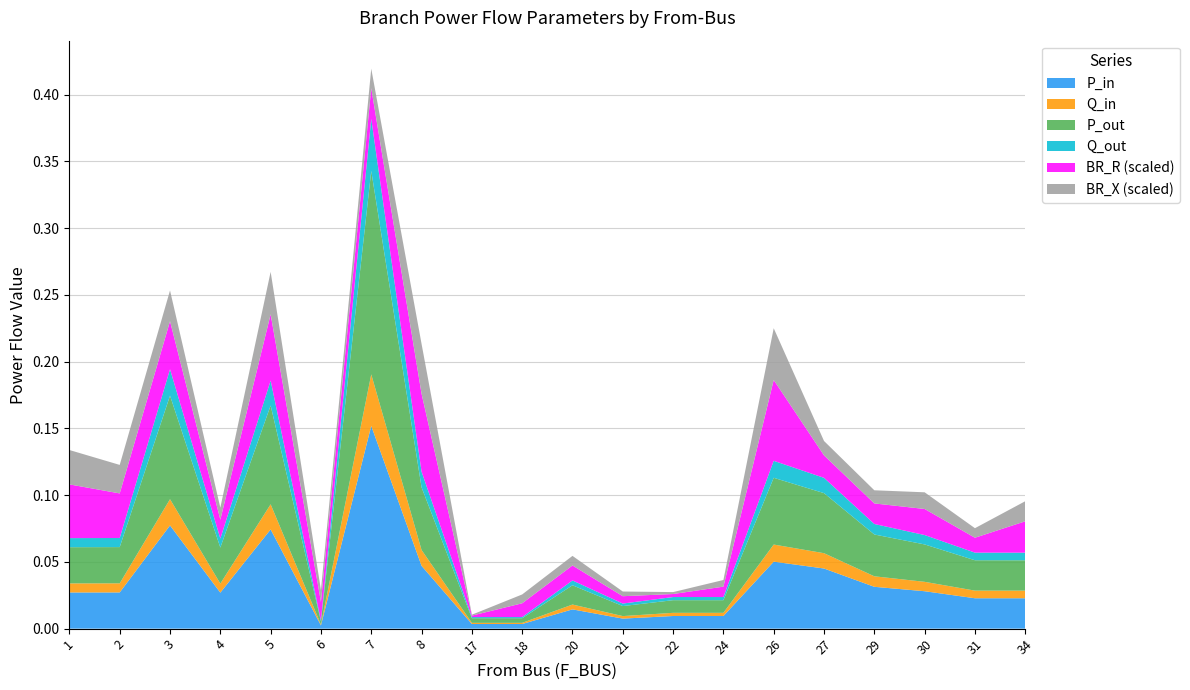

At which category is the sum across all series the highest?

7